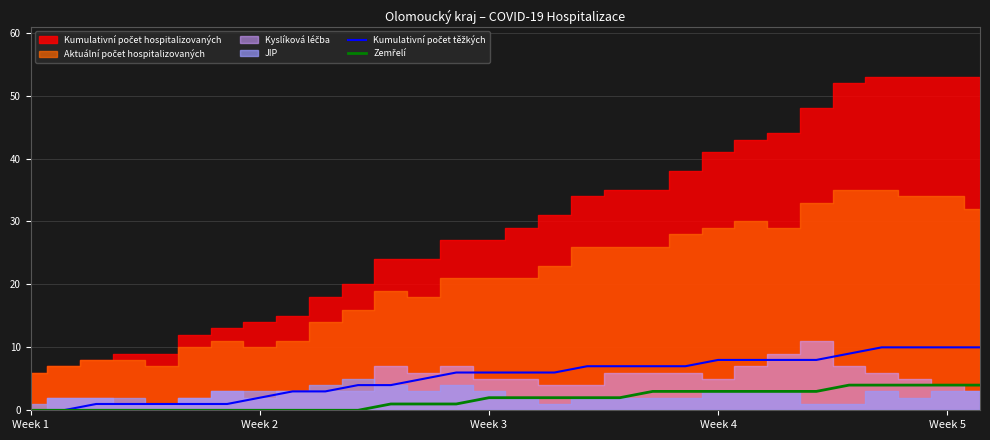

True or false: Kumulativní počet těžkých and Zemřelí intersect in this chart.

False